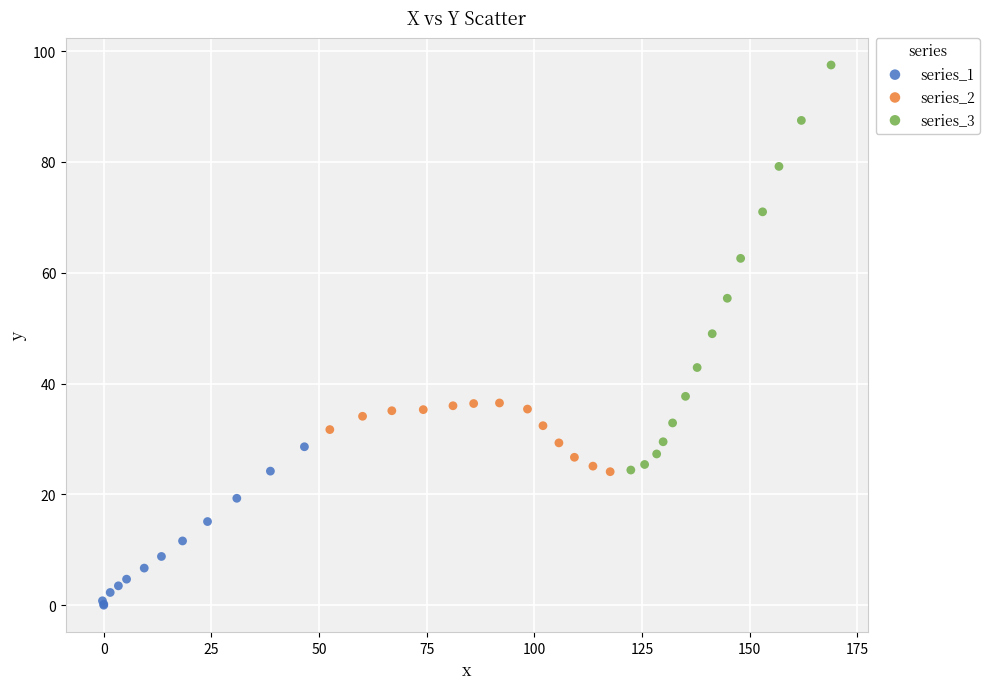

Which series reaches the maximum Y coordinate?

series_3